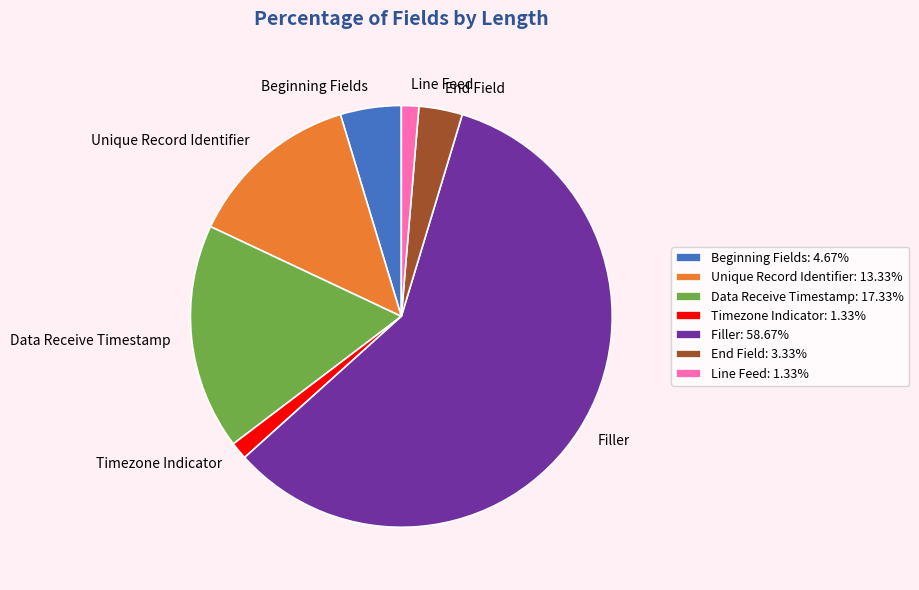

Does Line Feed account for over 50% of the chart?

No